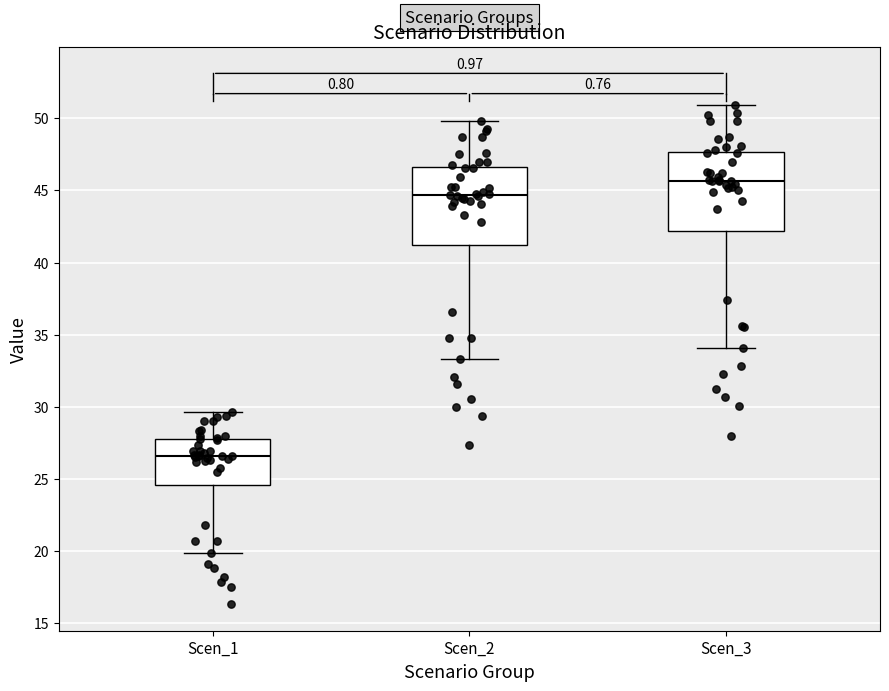

Which box has the lowest median line?

Scen_1